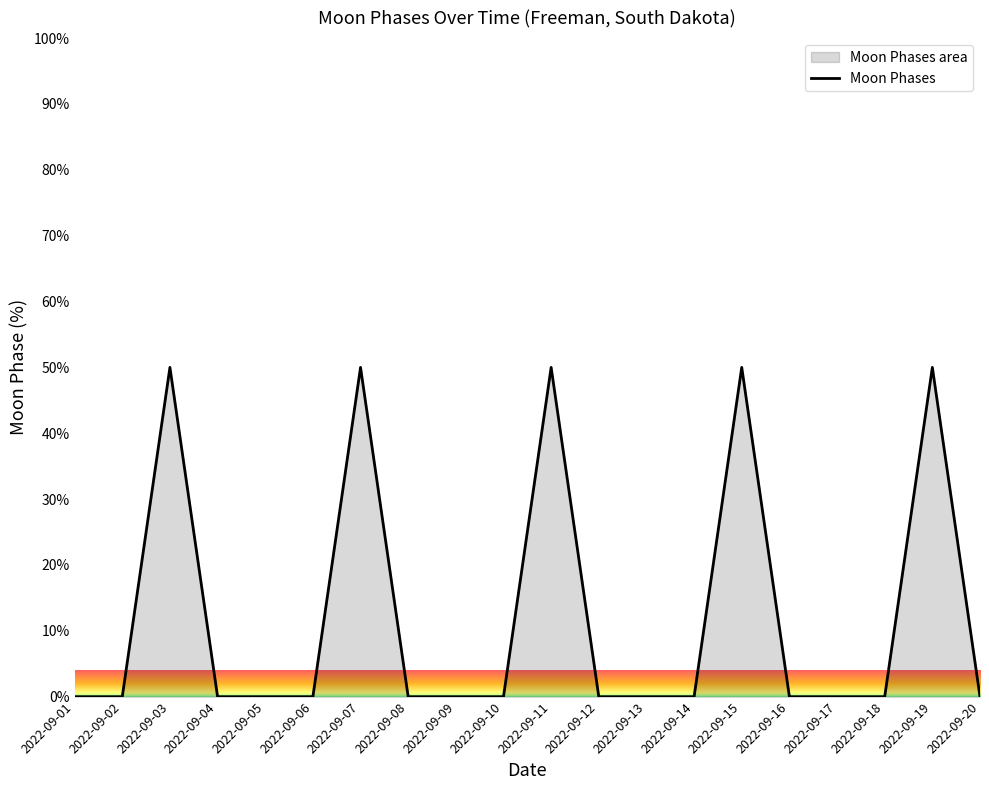

What is the average value?

12